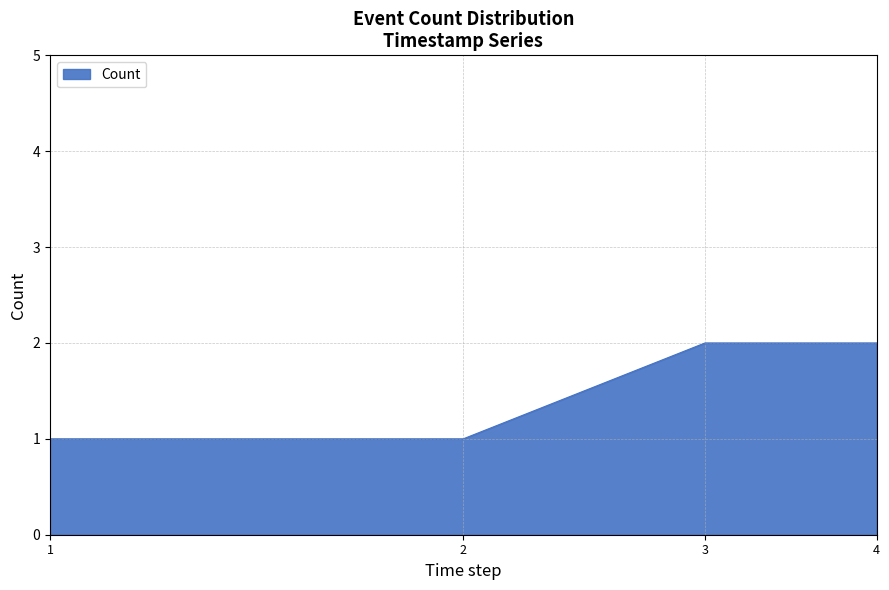

True or false: the data has more than 1 interior local peaks.

False